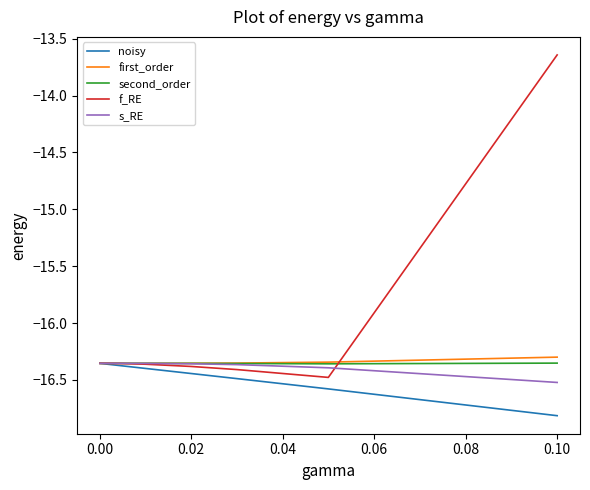

Which series has the largest total across all categories?

f_RE